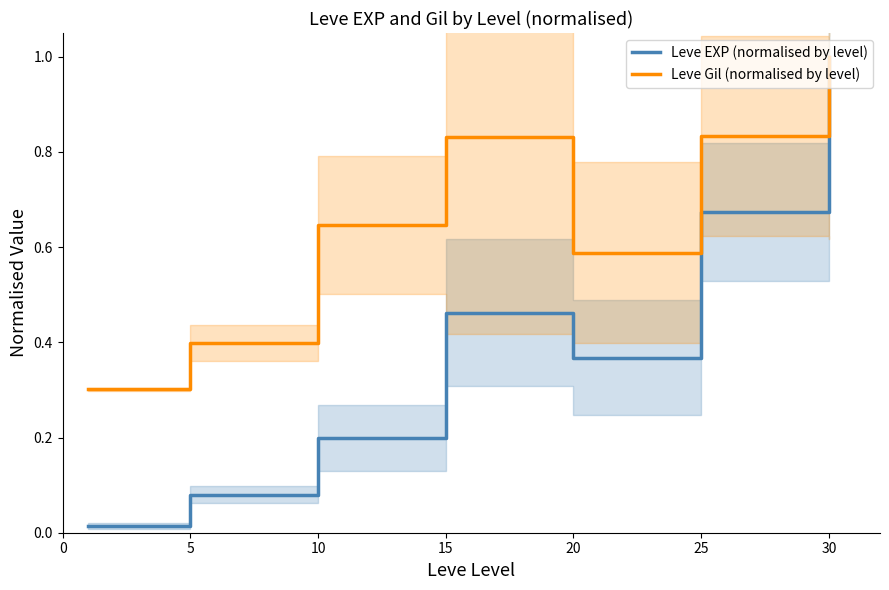

What is the maximum value for Leve EXP (normalised by level)?

1.0